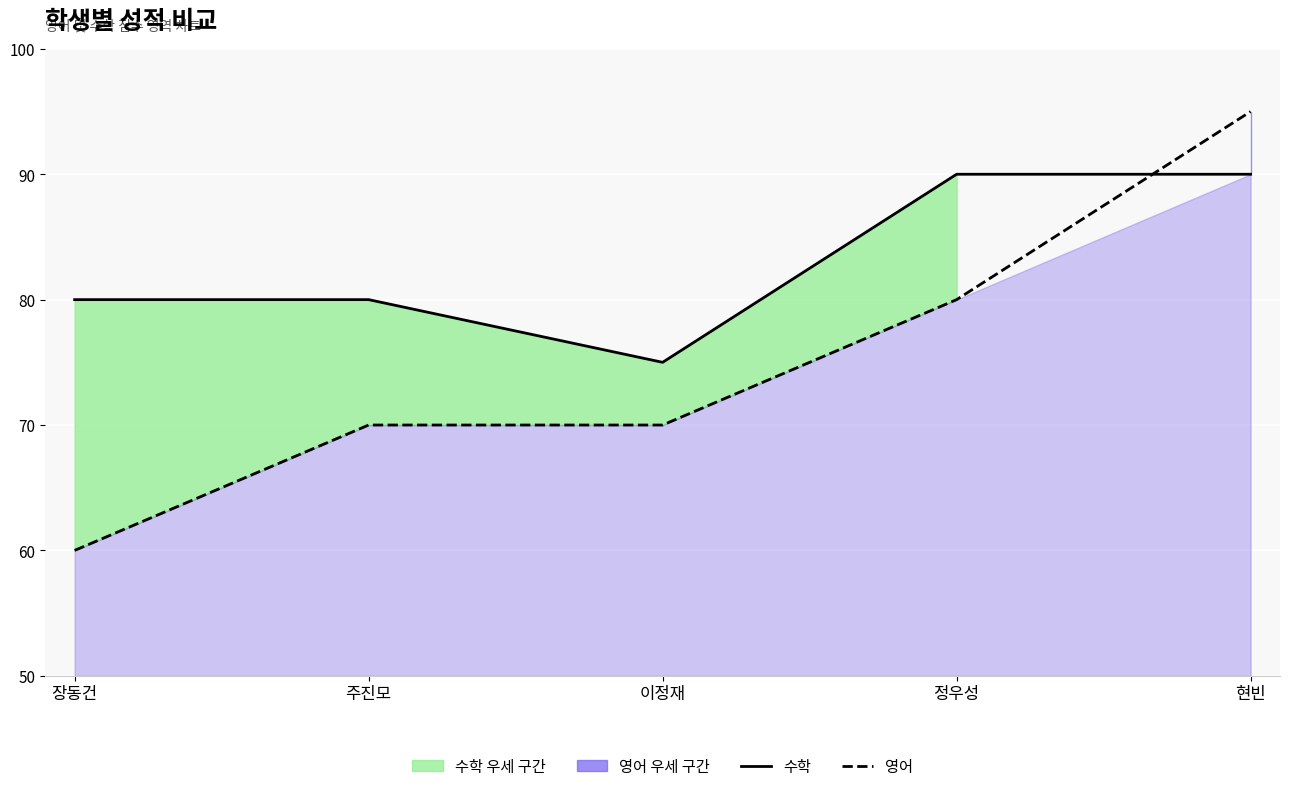

Which category has the lowest value in the 영어 series?

장동건